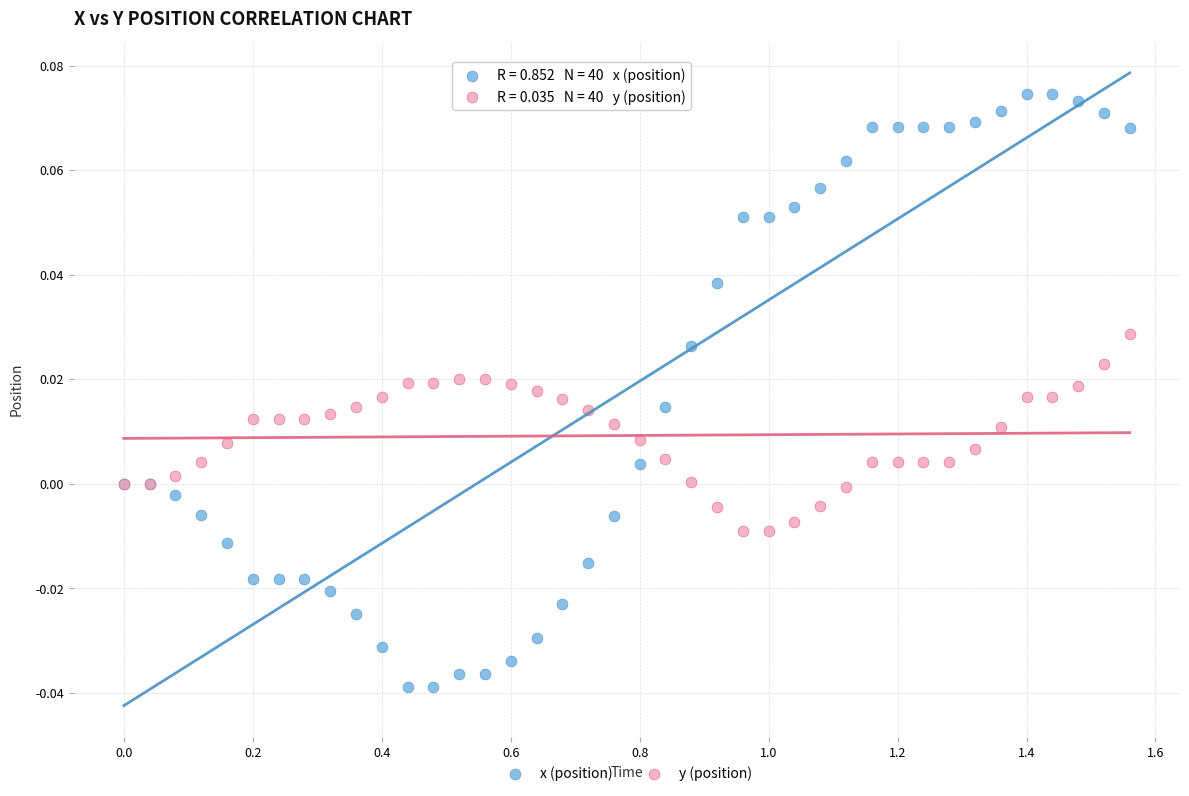

Which series reaches the maximum Y coordinate?

x (position)